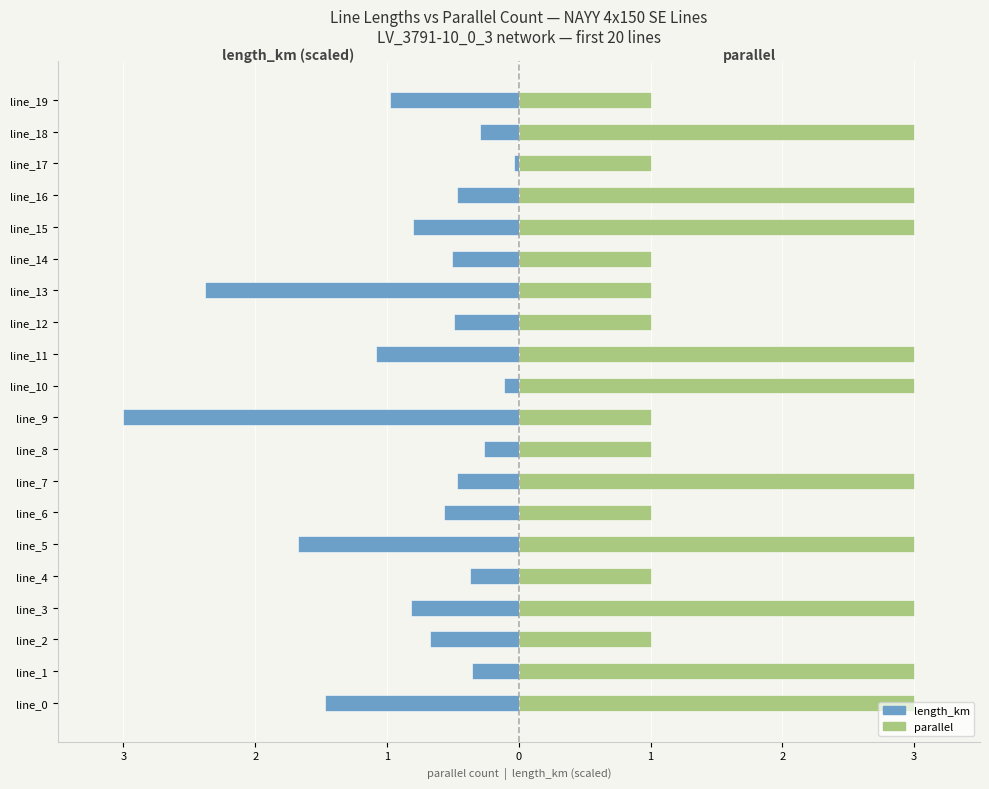

Which series has the largest total across all categories?

parallel